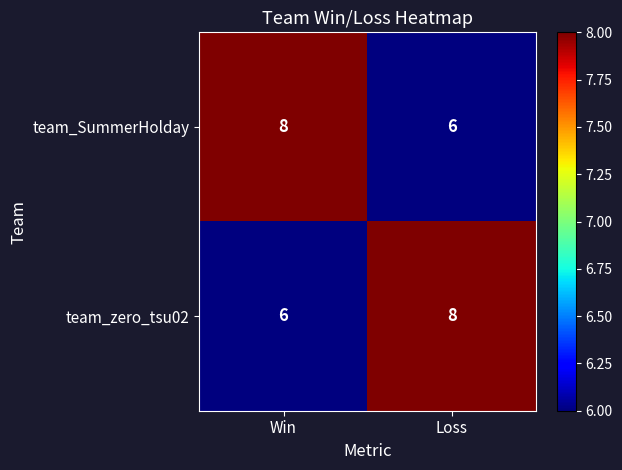

What is the sum of all team_zero_tsu02 values?

14